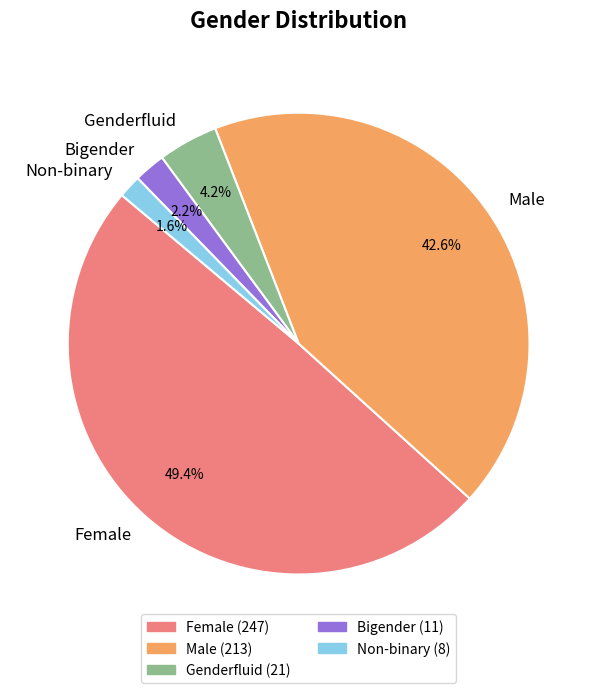

Between Female and Genderfluid, which is larger?

Female